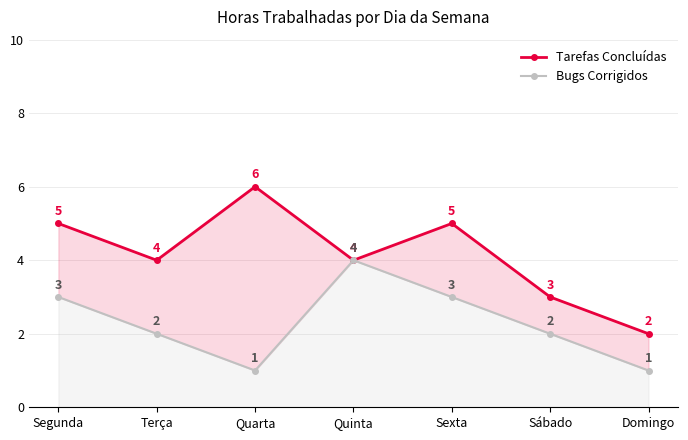

At which label does Tarefas Concluídas first exceed 4?

Segunda